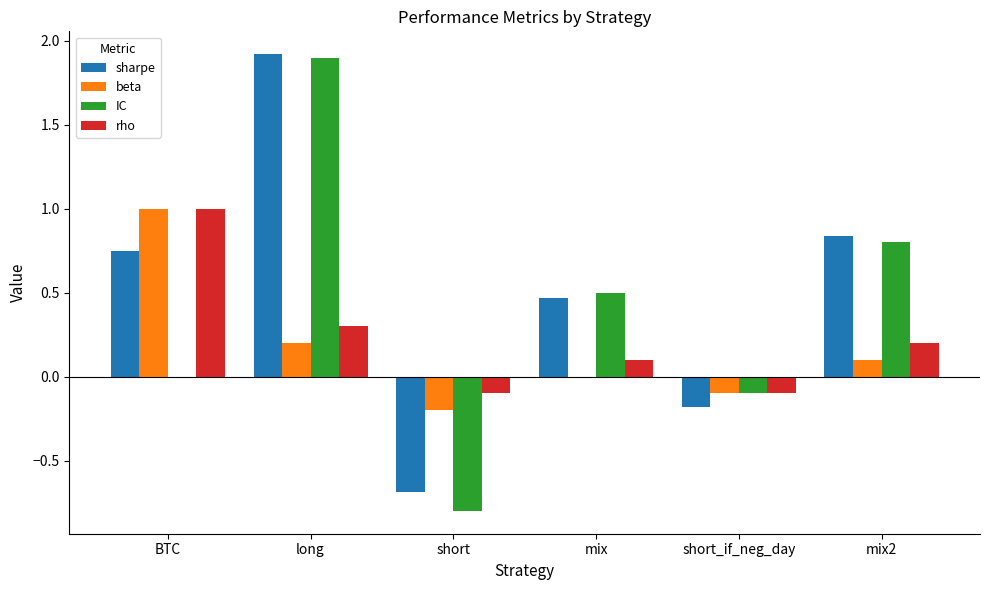

True or false: beta has a value of 0.0 at mix.

True